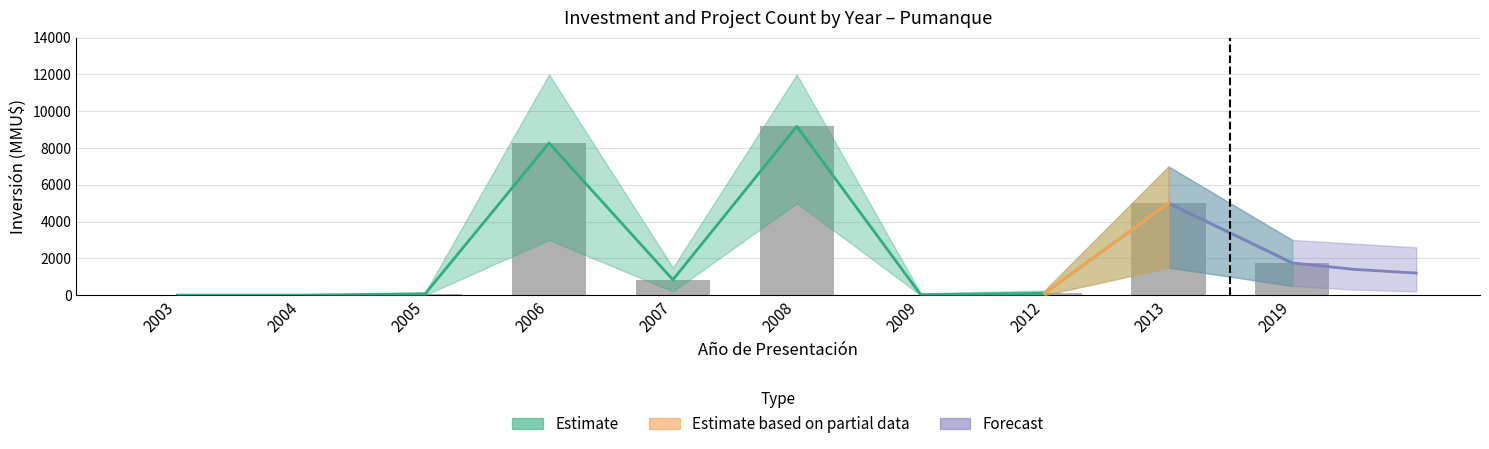

Which has a higher value, 2012 or 2003?

2012